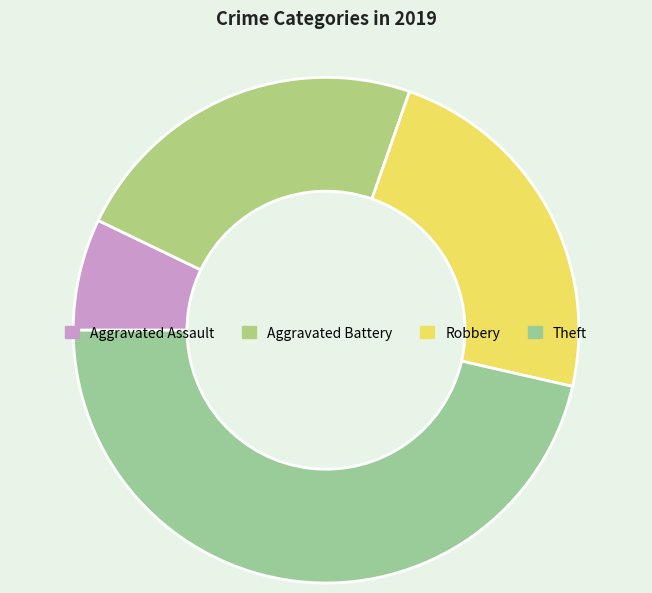

How many segments does this pie chart have?

4